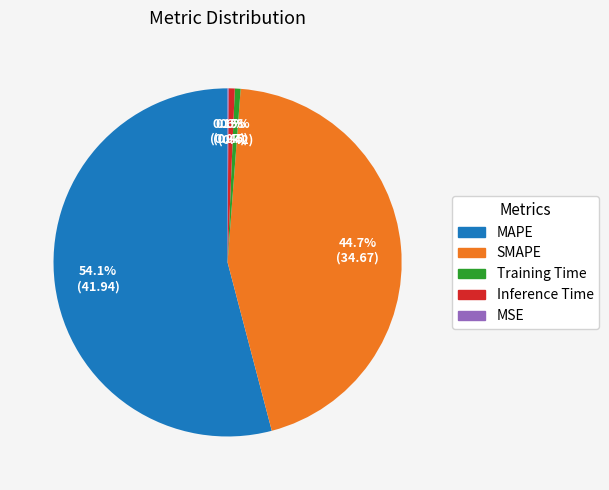

Is it true that Inference Time is 11% of the pie?

False